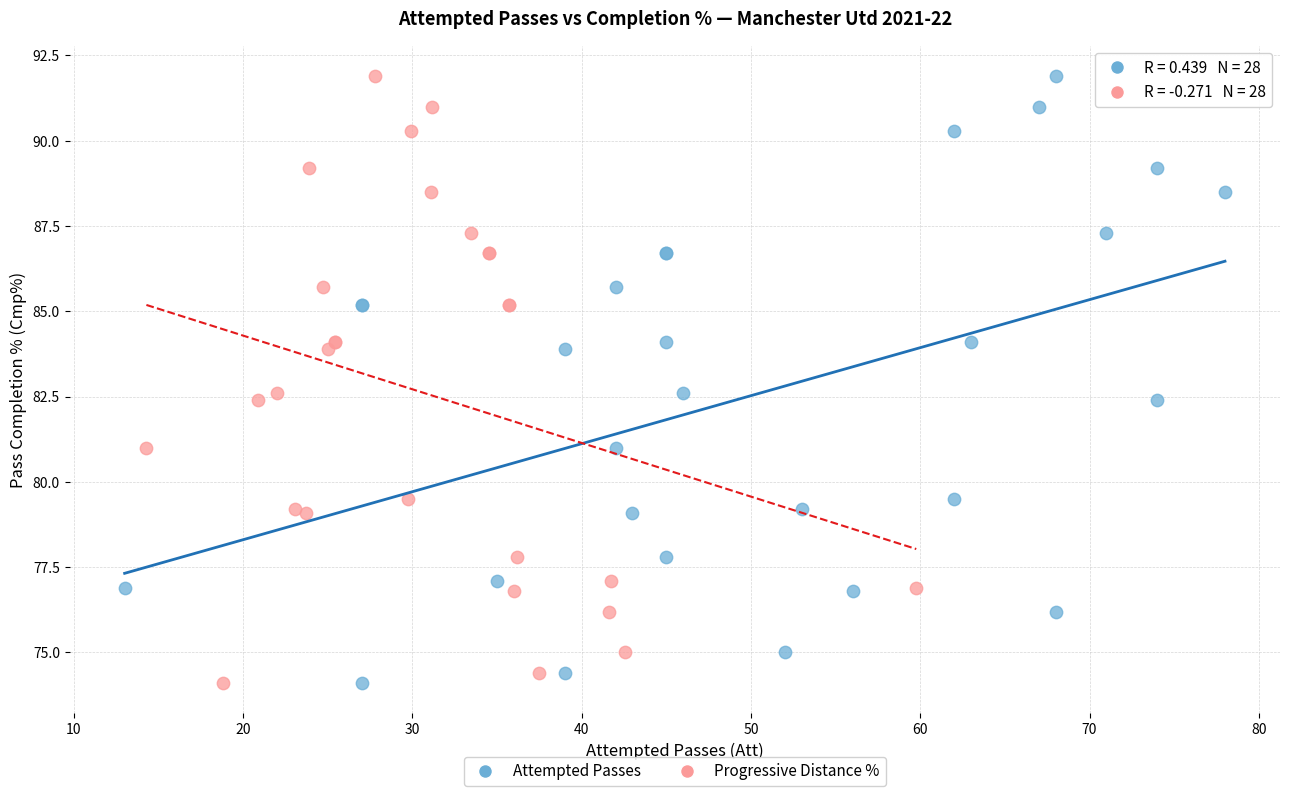

What are all the series names shown in the legend?

Attempted Passes, Progressive Distance %